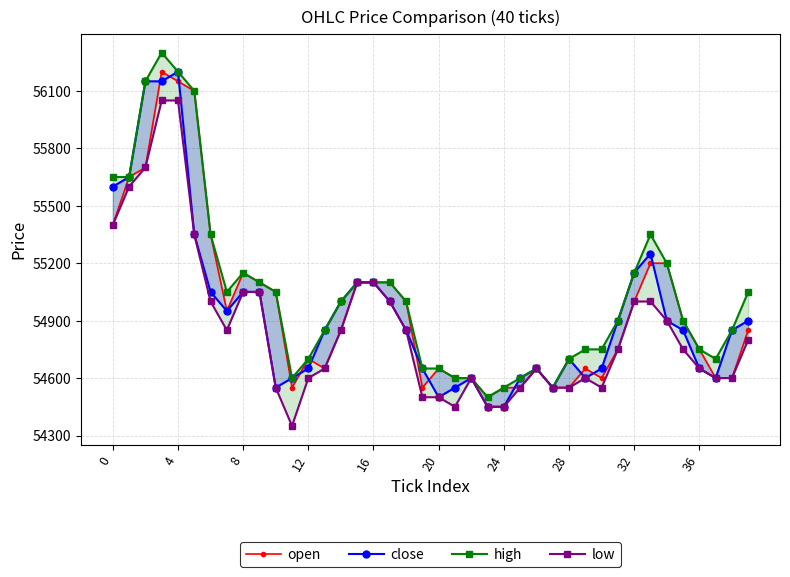

Which label corresponds to the smallest value in the chart?

11